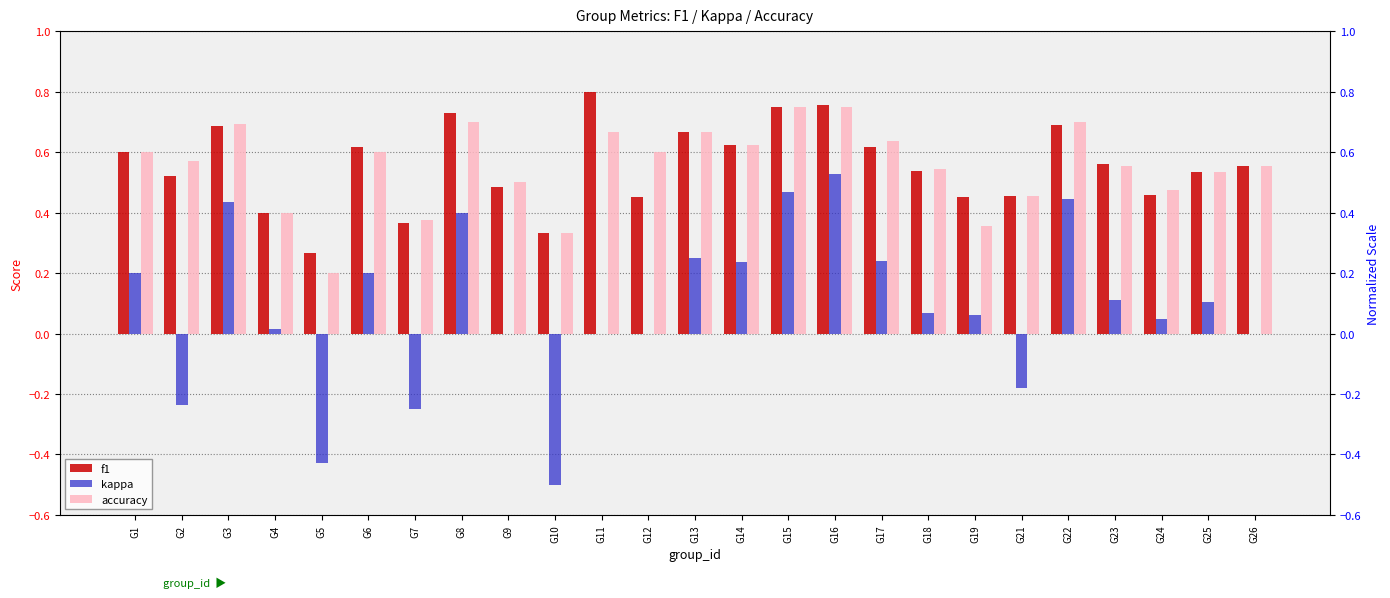

Count the number of categories in the chart.

25